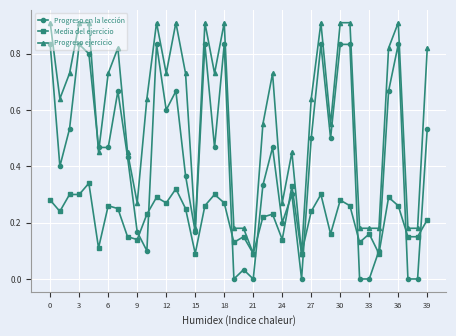

Which series has the largest total across all categories?

Progreso ejercicio